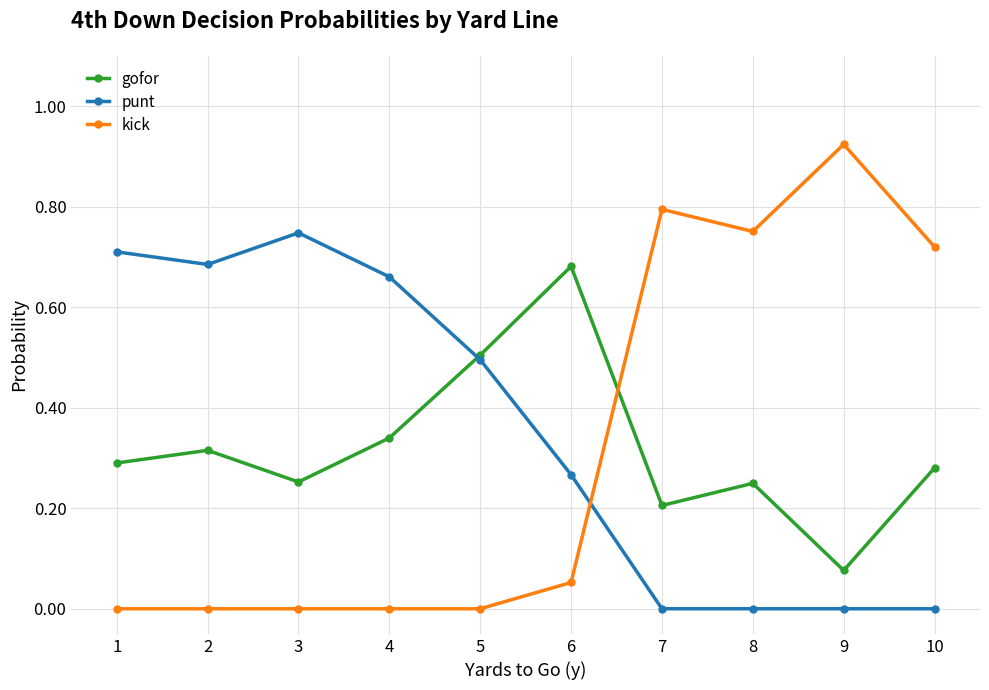

Which label corresponds to the largest value in the chart?

9